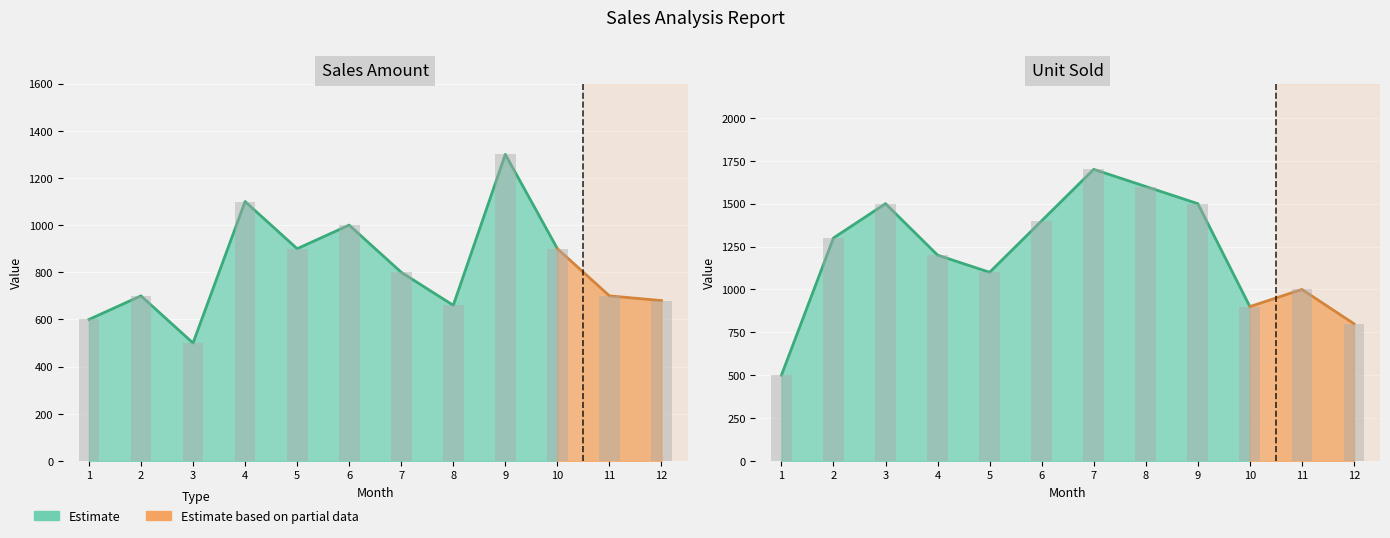

Which series has the largest total across all categories?

Unit Sold